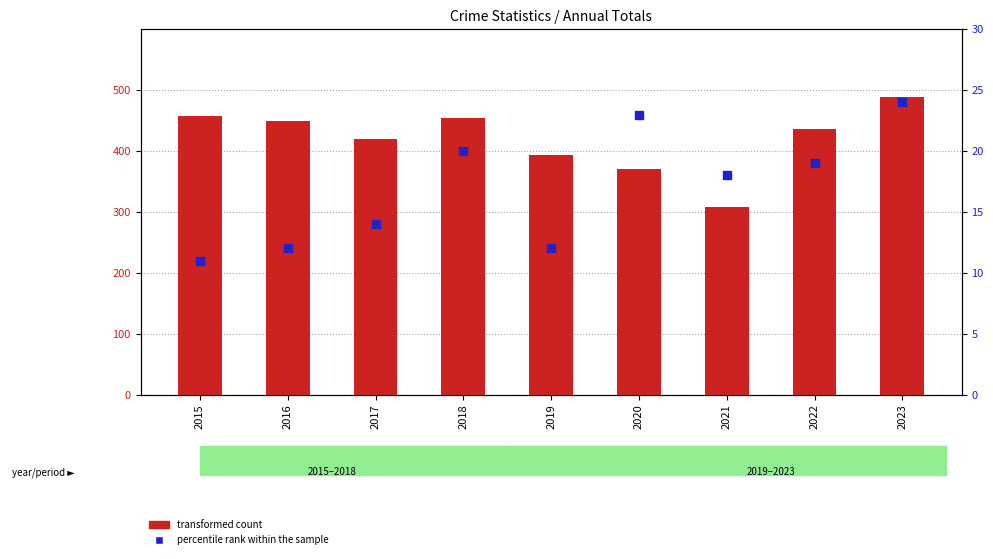

Which series contains the lowest Y value?

percentile rank within the sample